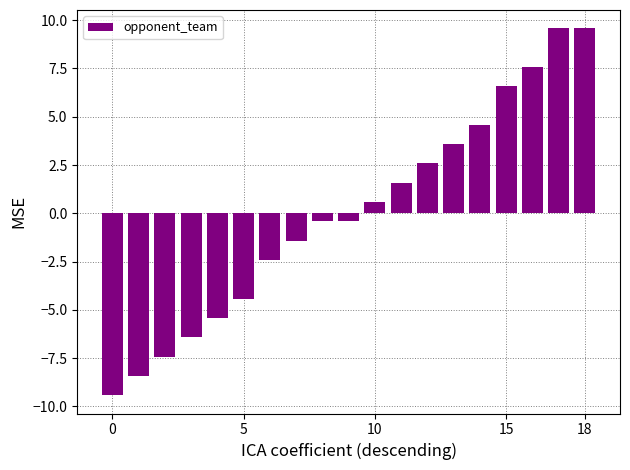

What is the difference between the second highest and minimum values?

19.0